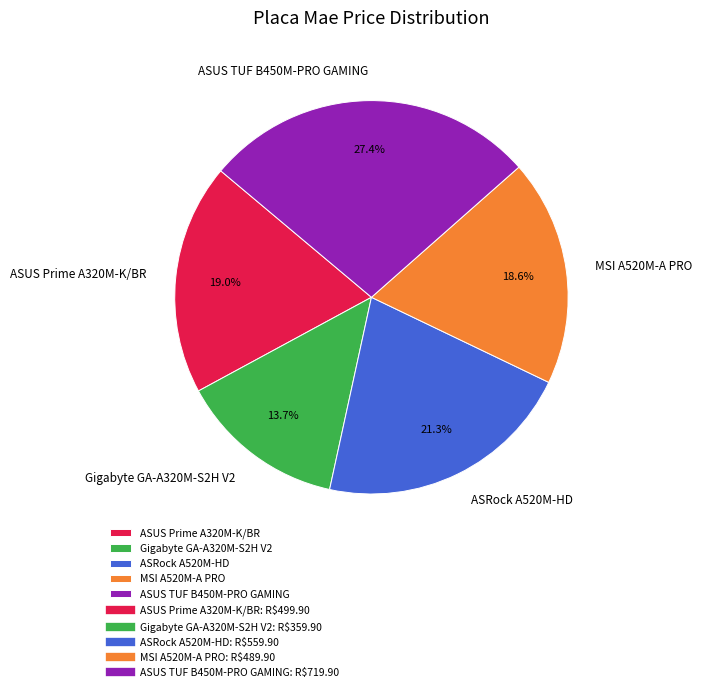

Count the number of slices in the pie.

5